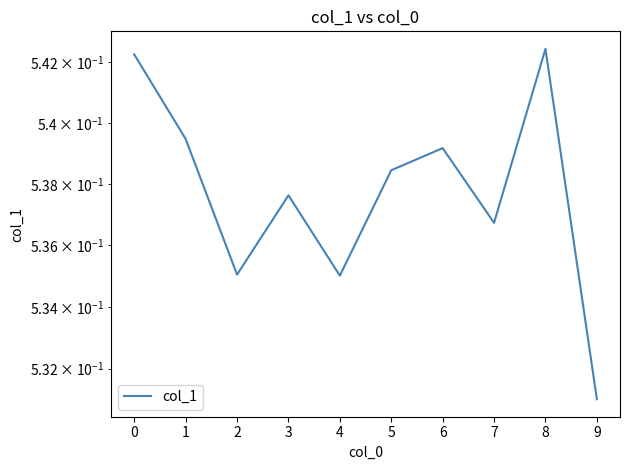

How many interior local peaks (higher than both neighbors) does the data have?

3